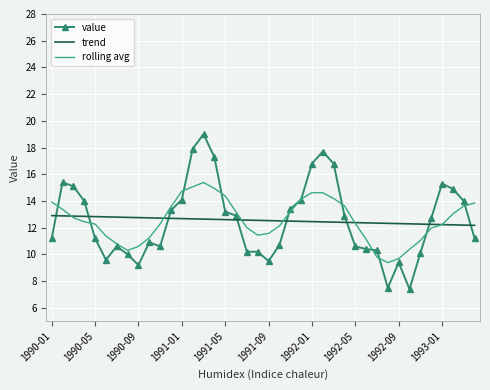

What are all the series names shown in the legend?

value, trend, rolling avg